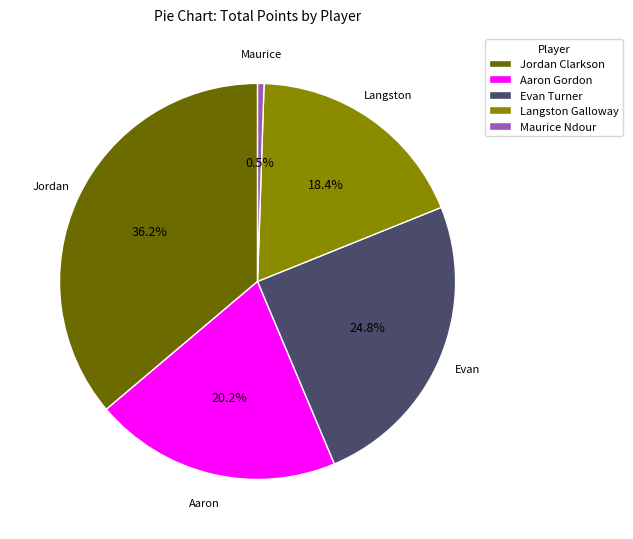

To the nearest percent, what is the combined percentage of Langston Galloway and Aaron Gordon?

39%